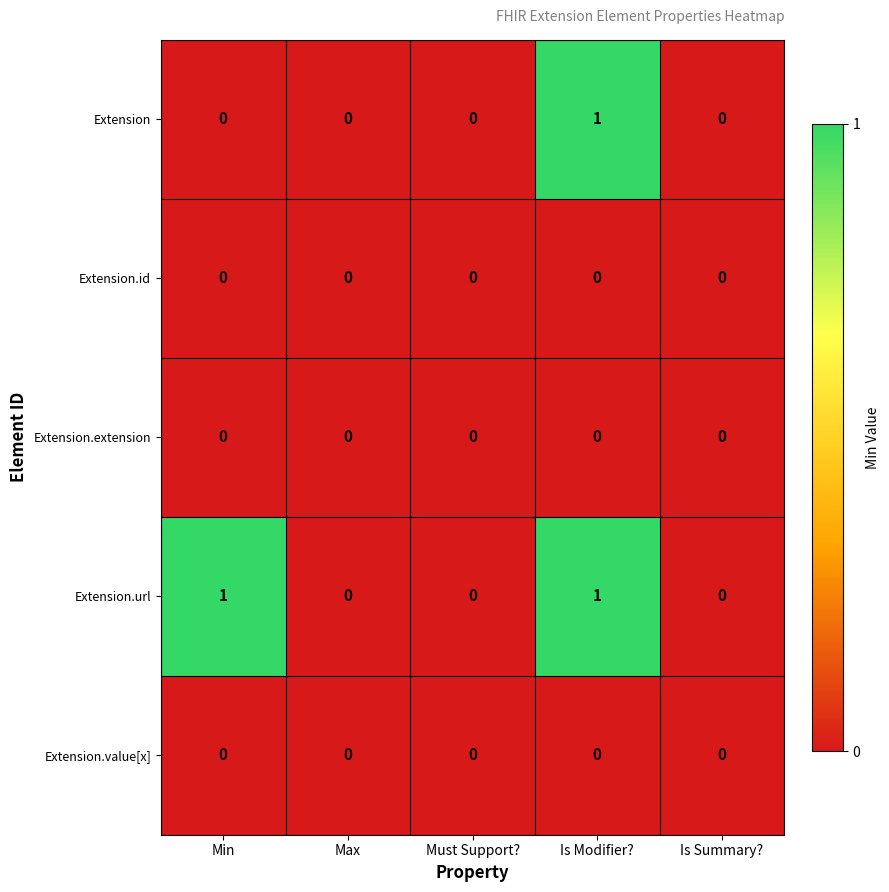

At which category is the sum across all series the highest?

Is Modifier?